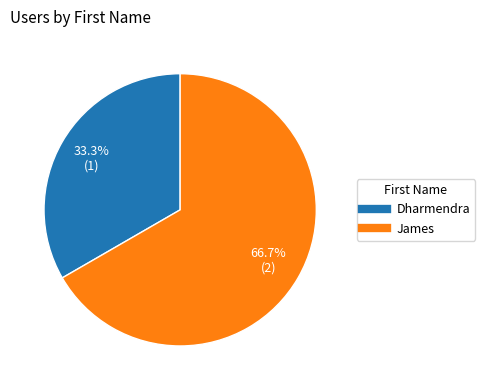

What percentage is the James slice, to the nearest percent?

67%